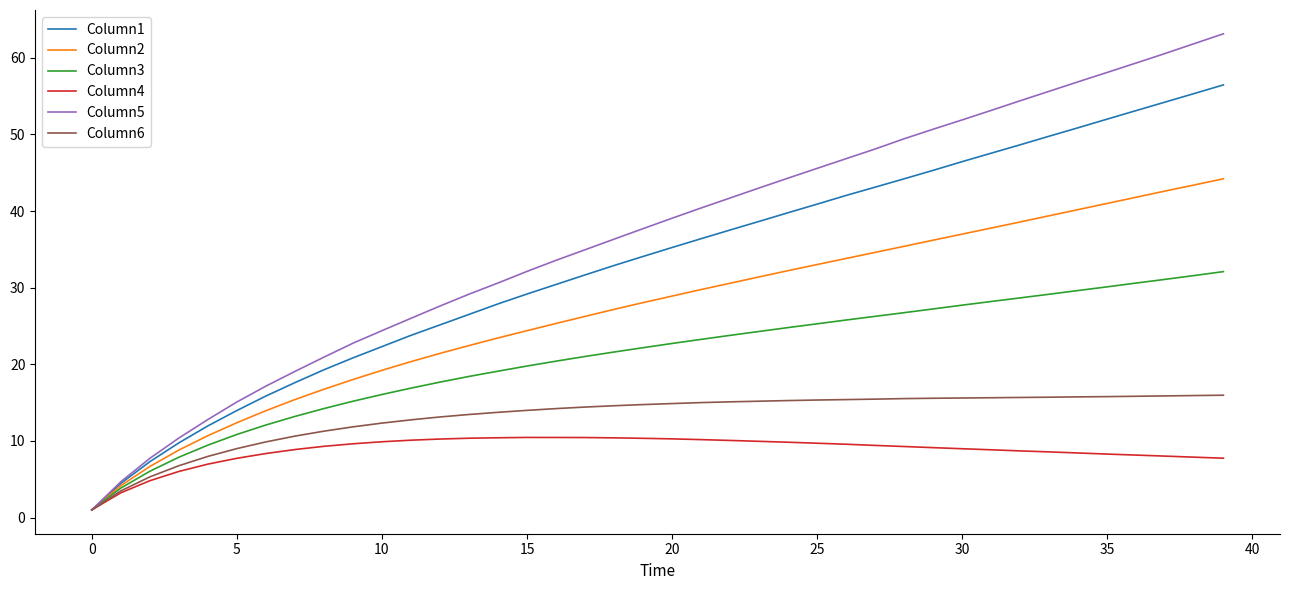

Which series has the widest spread of values?

Column5